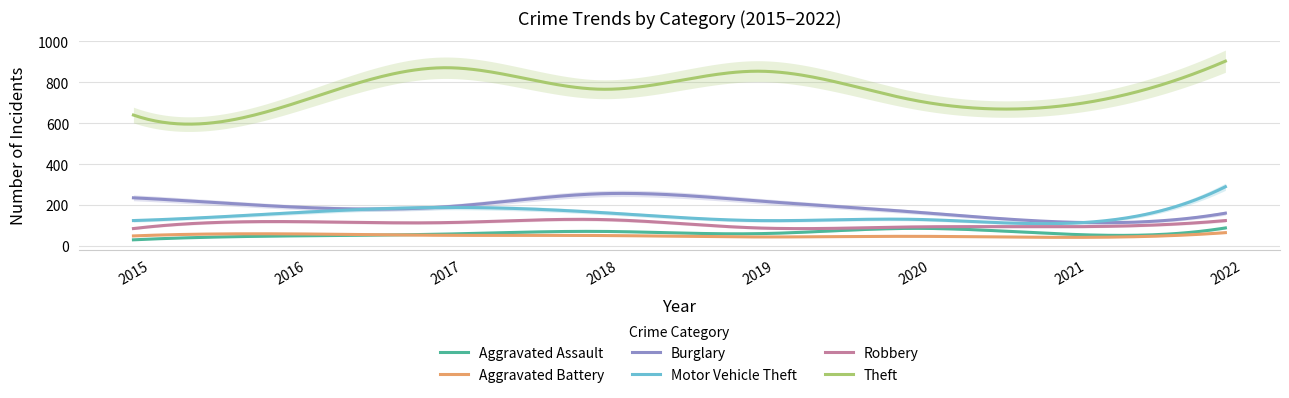

What is the sum of the Theft values at 2015 and 2018?

1406